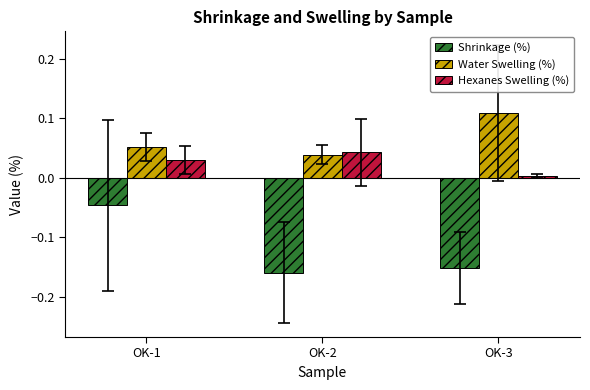

Is it true that Shrinkage (%) equals -0.1 at OK-1?

False